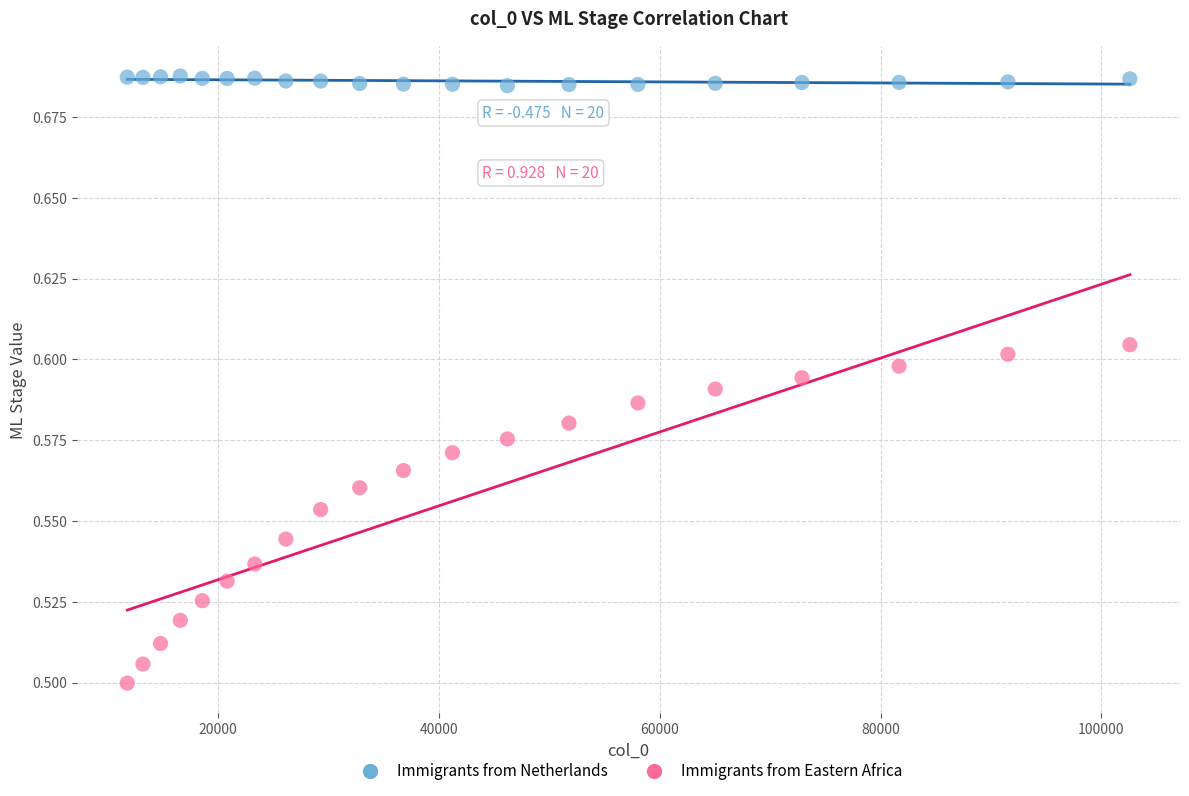

Across all data points, what is the range of X values (max minus min)?

90818.1